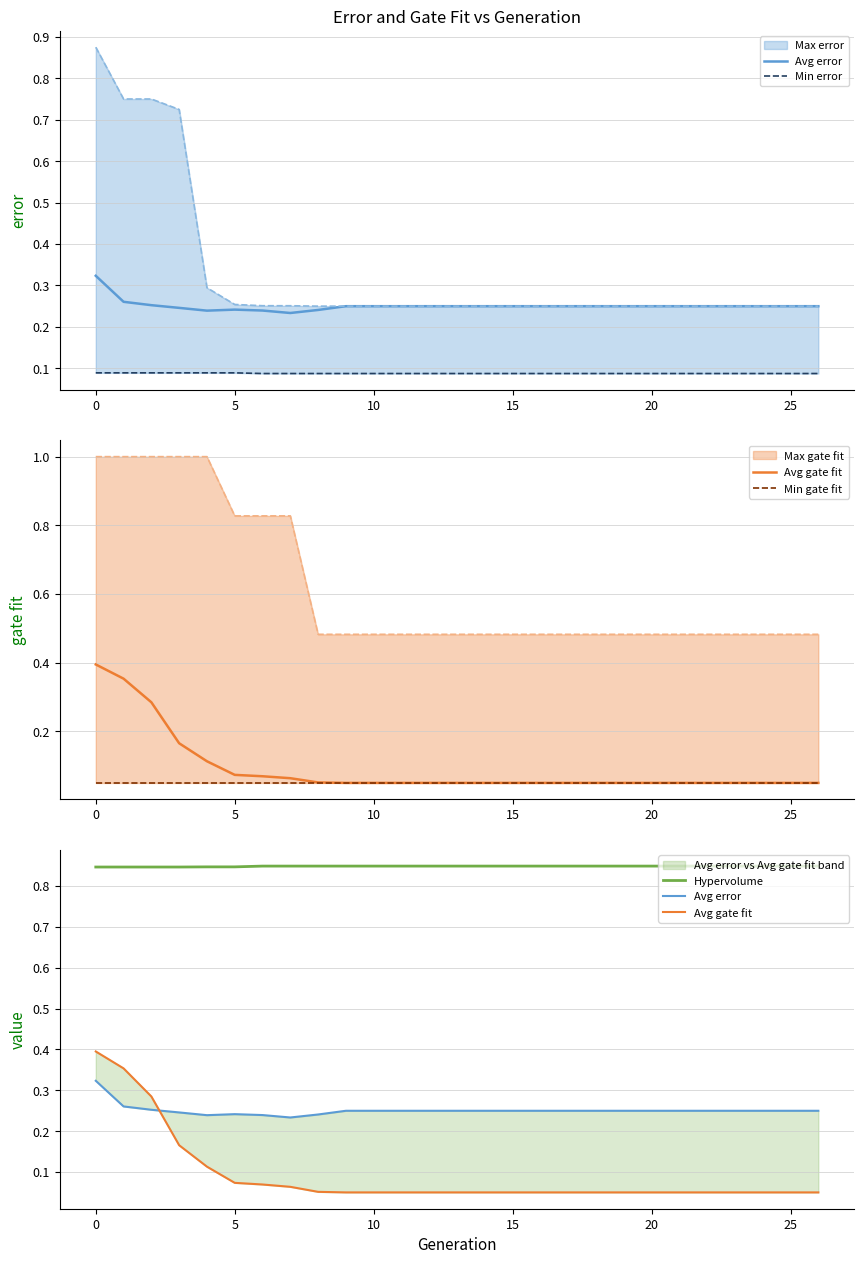

Read the Min error value at 8.

0.1